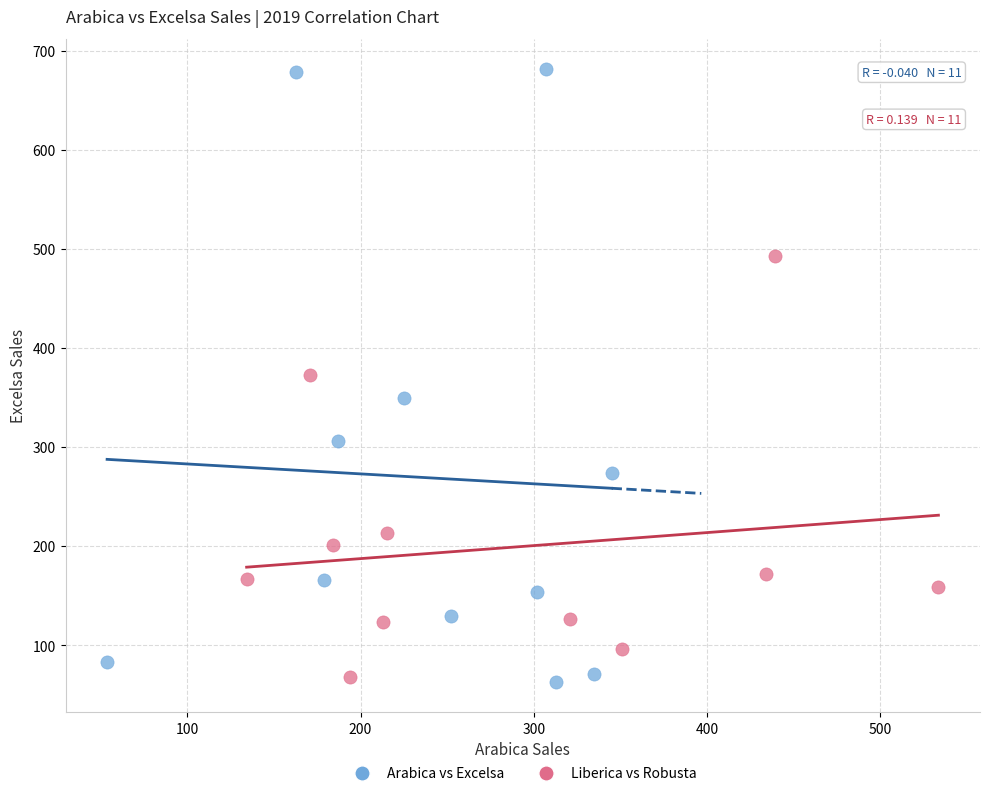

Which series has the largest Y range (max minus min)?

Arabica vs Excelsa